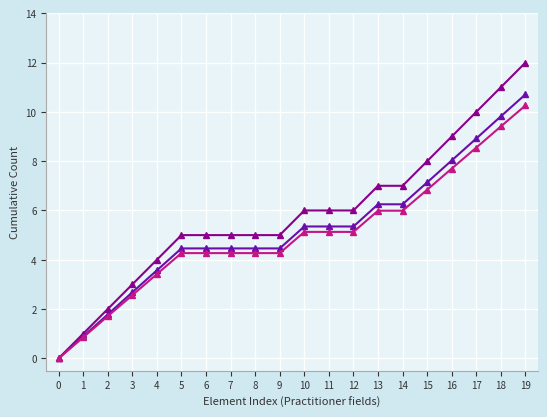

At which category is the sum across all series the highest?

19